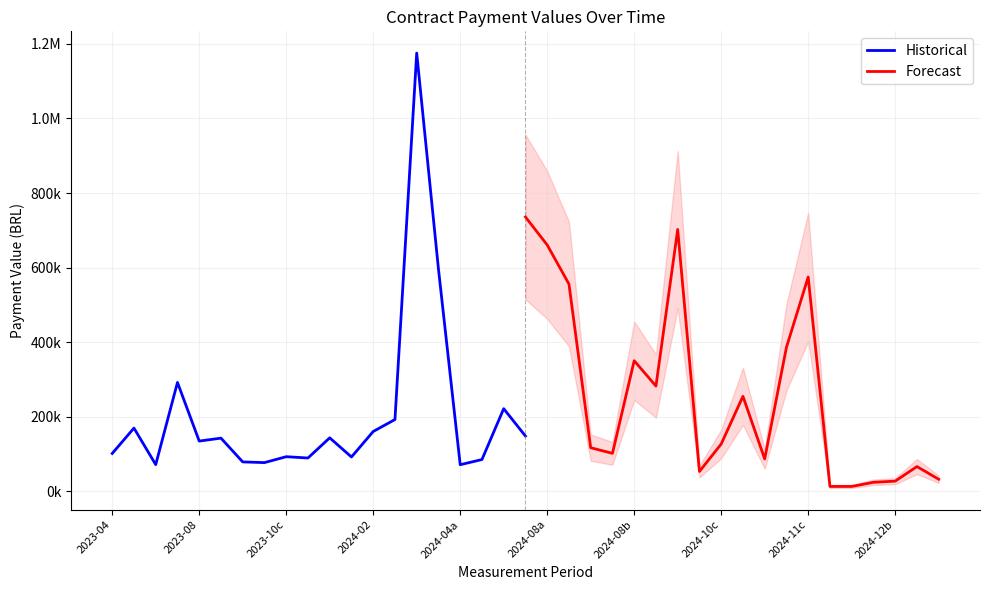

What is the difference between the second highest and second lowest values in the Forecast series?

688951.4